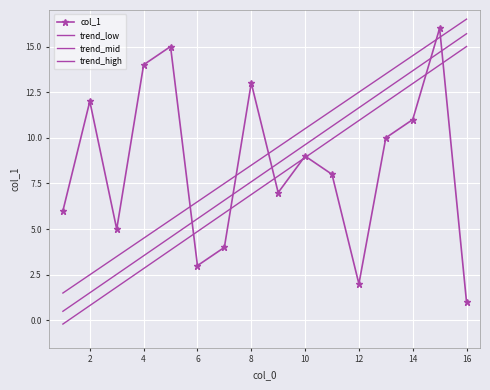

What is the minimum value shown in the chart?

-0.2